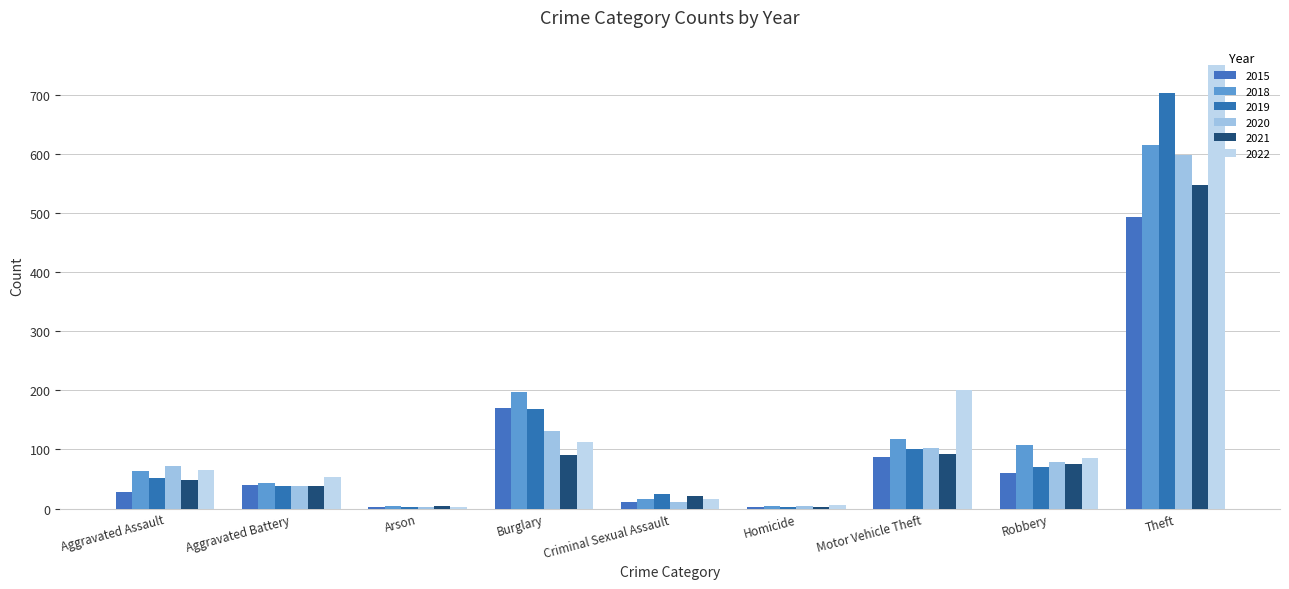

What is the difference between the 2019 values at Motor Vehicle Theft and Aggravated Battery?

62